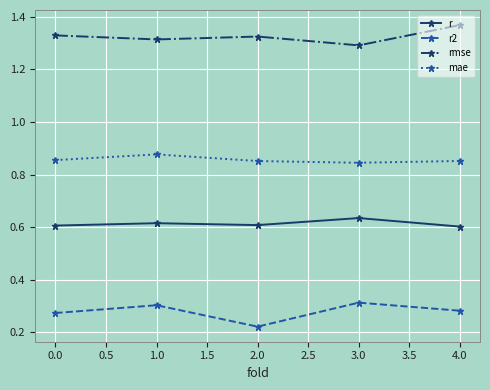

How many categories are shown in the chart?

5